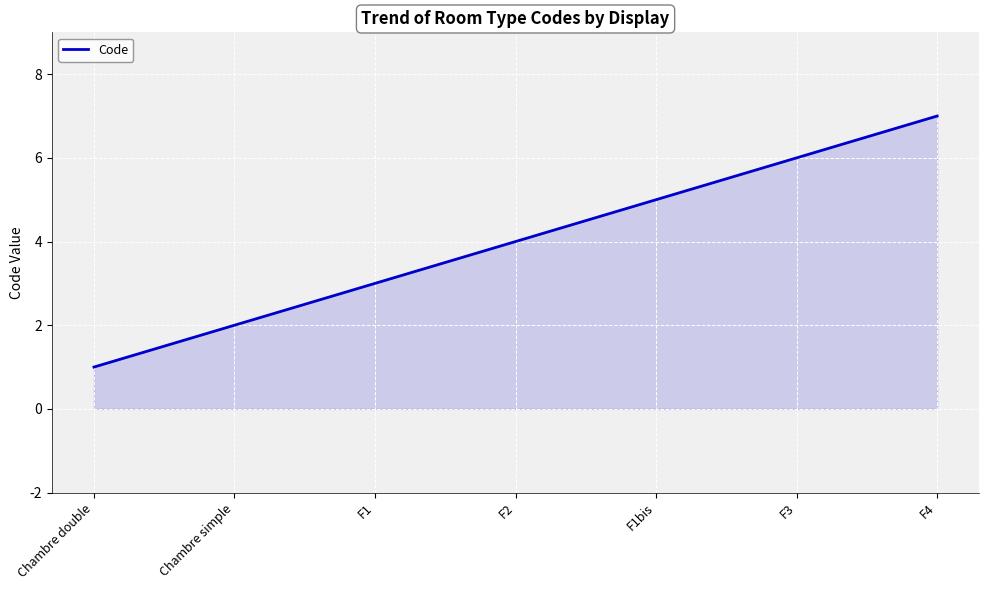

Count the number of data series in this chart.

1